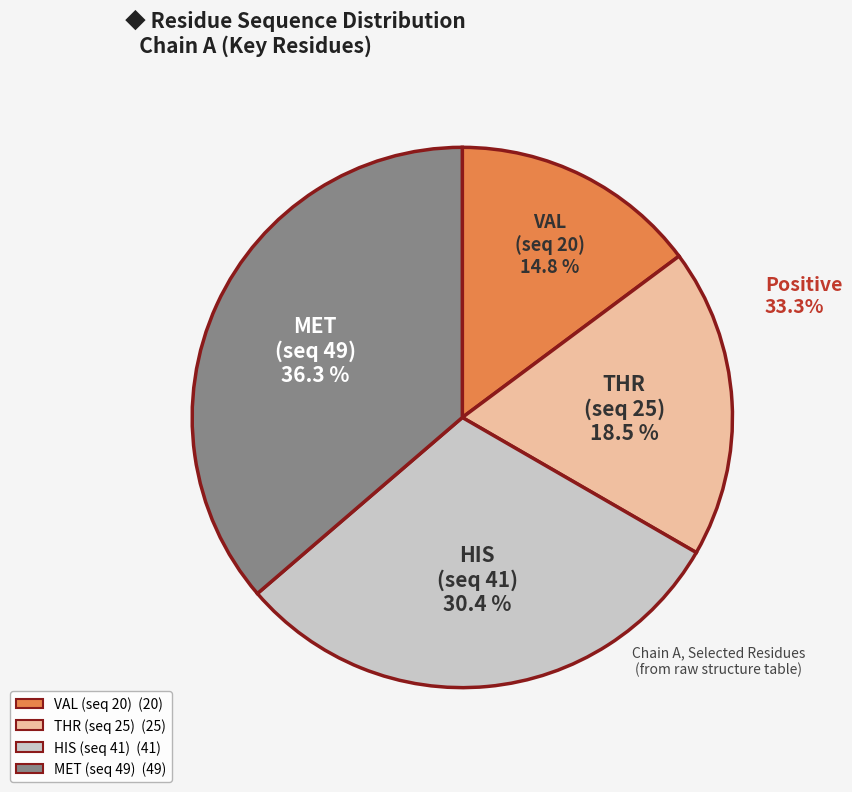

To the nearest percent, what is the difference between the largest and smallest slice percentages?

21%